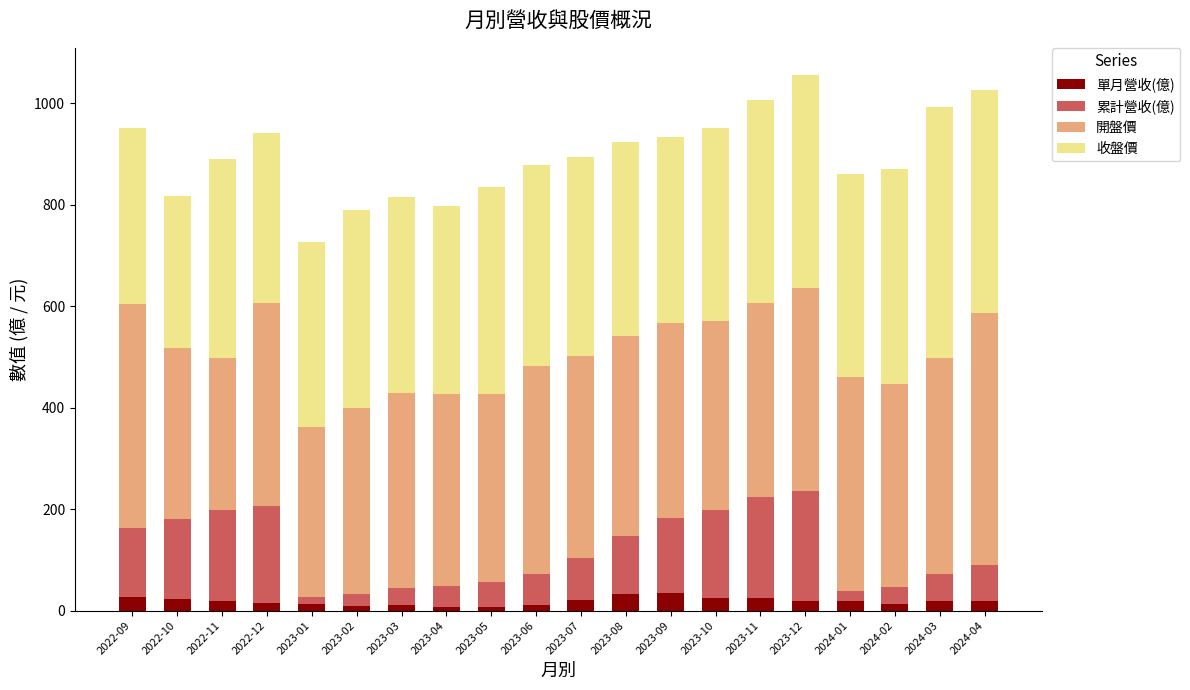

What is the difference between the second highest and minimum values in the 單月營收(億) series?

25.0